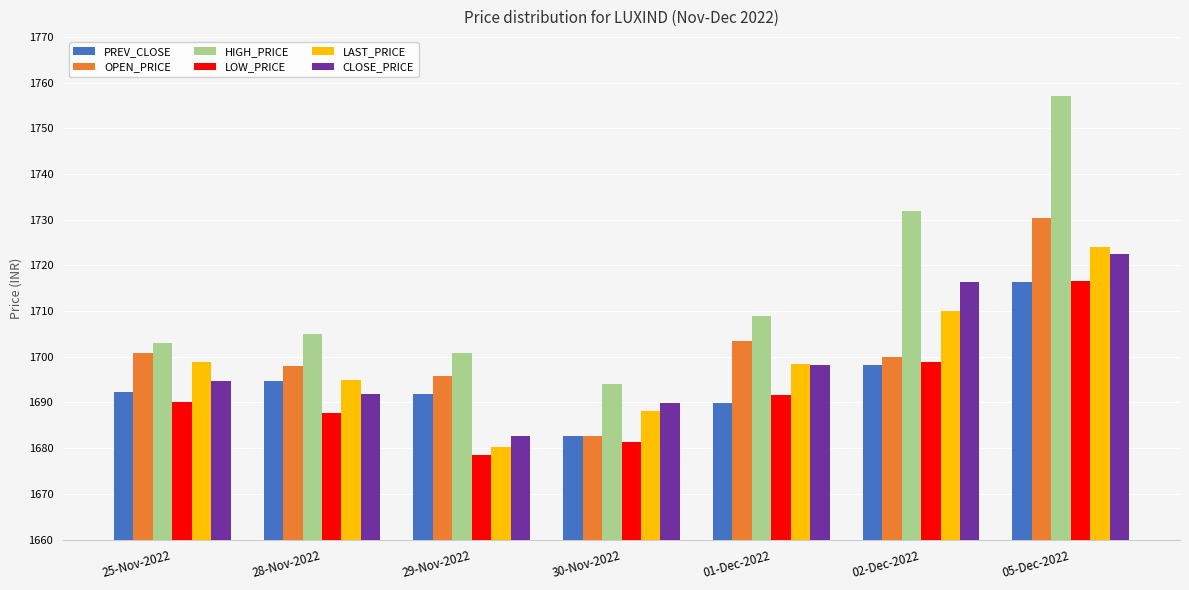

True or false: OPEN_PRICE has a value of 1695.7 at 29-Nov-2022.

True